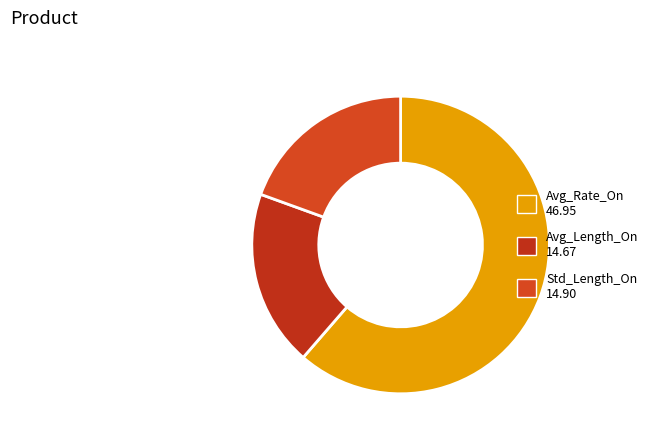

Rank the categories by value from highest to lowest.

Avg_Rate_On, Std_Length_On, Avg_Length_On